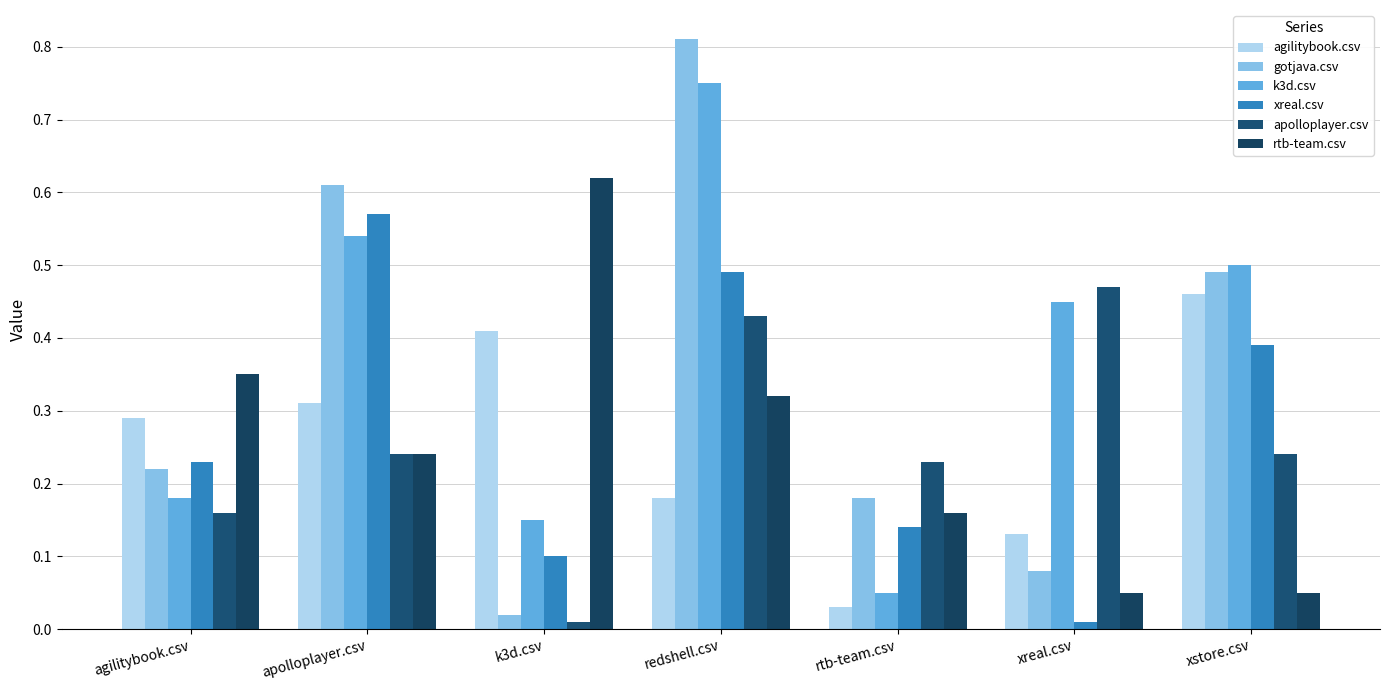

Is it true that apolloplayer.csv equals 0.5 at xreal.csv?

True